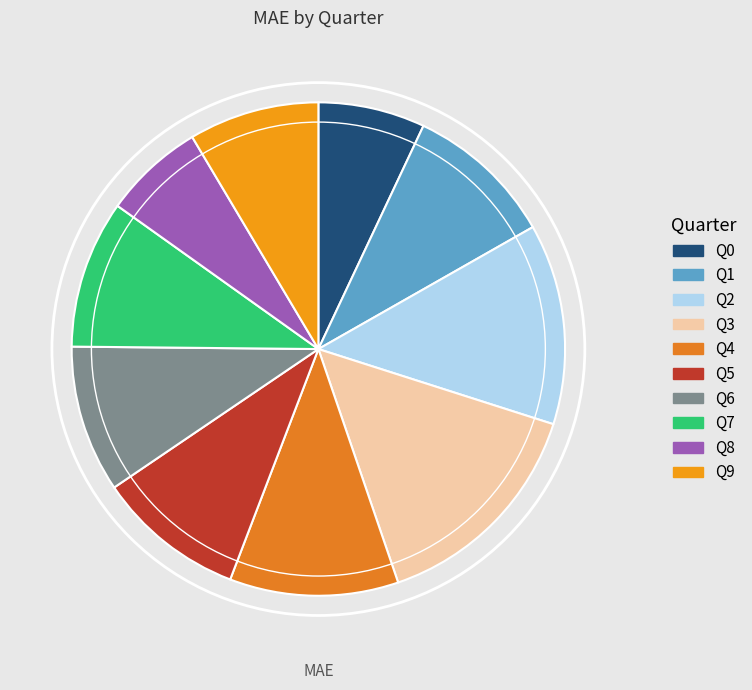

Rank the categories by value from highest to lowest.

Q3, Q2, Q4, Q1, Q5, Q7, Q6, Q9, Q0, Q8